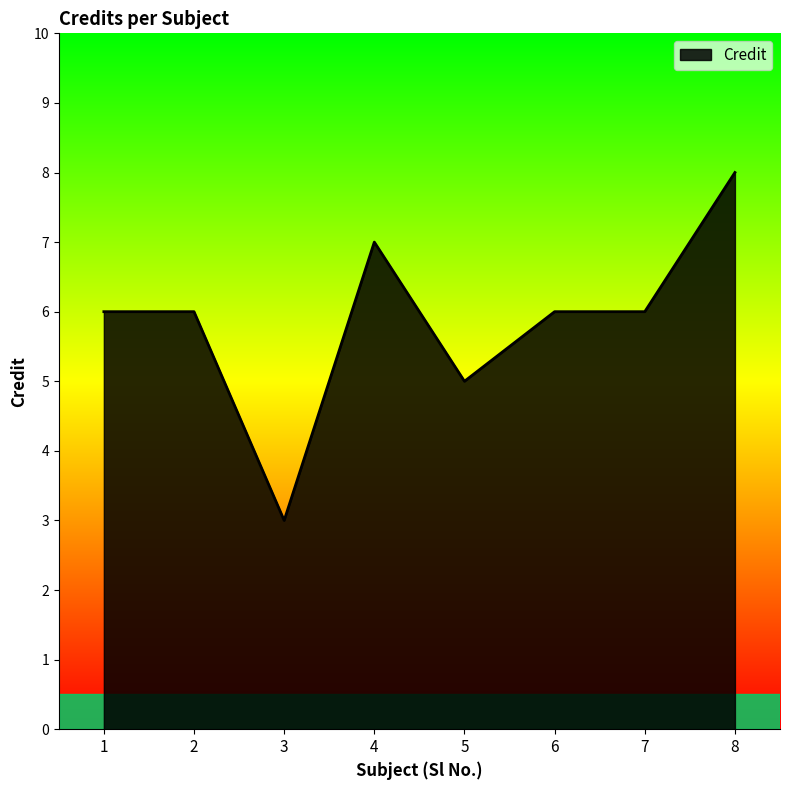

What is the smallest value displayed?

3